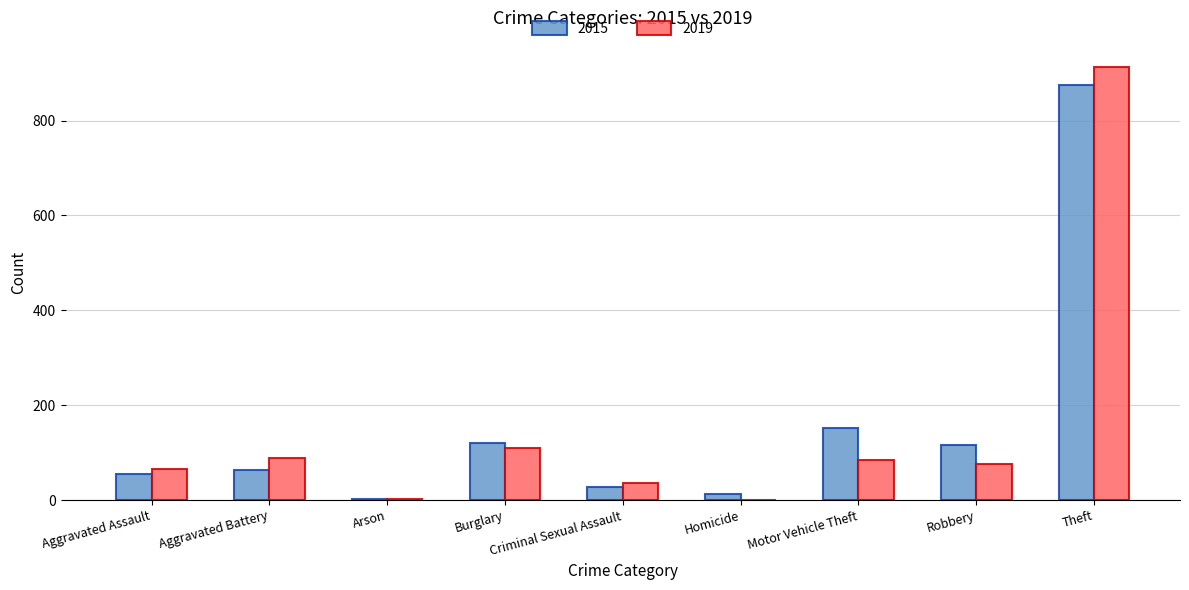

Where is 2019 nearest to the value 457?

Burglary